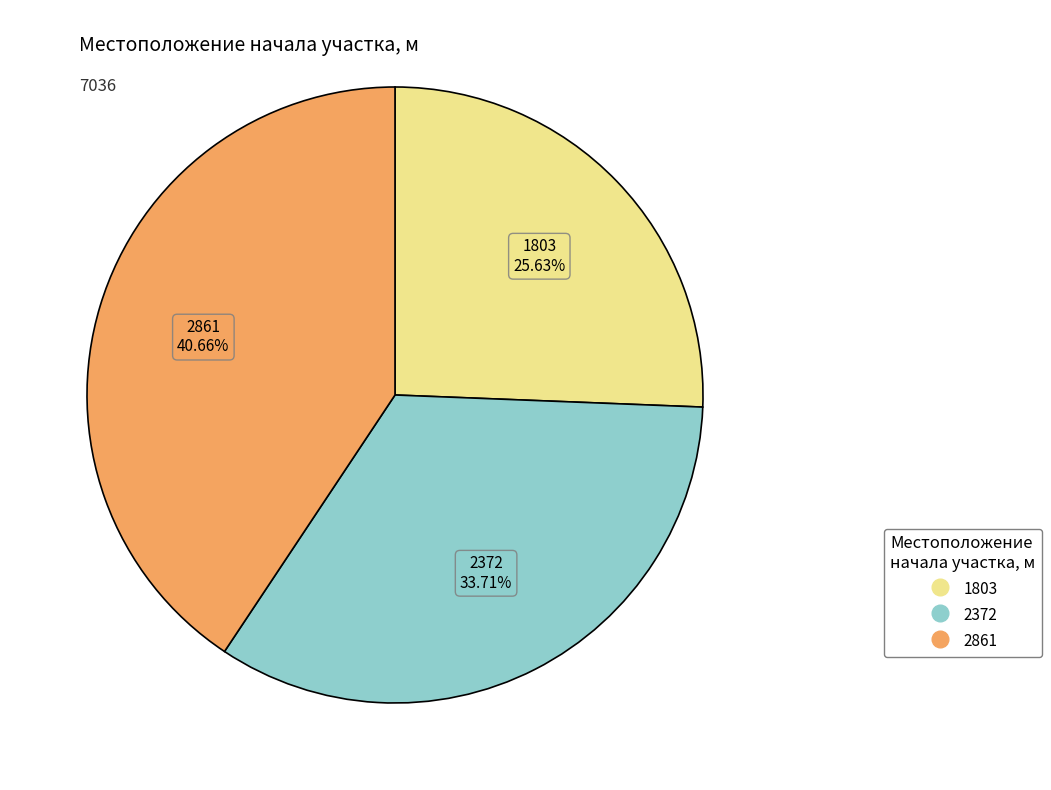

Count the number of slices in the pie.

3